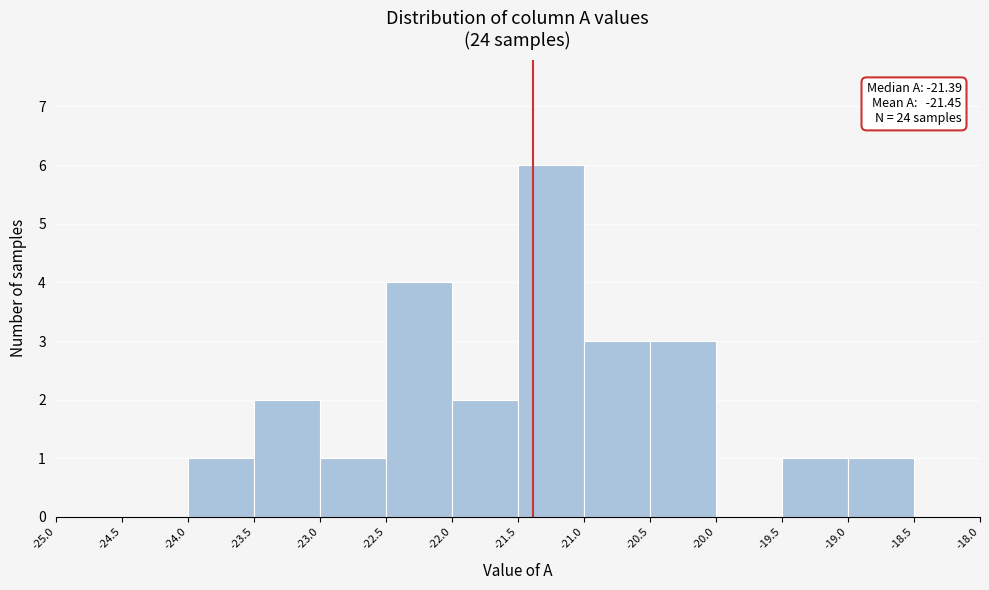

Which range on the x-axis has the tallest bar?

-21.5 to -21.0